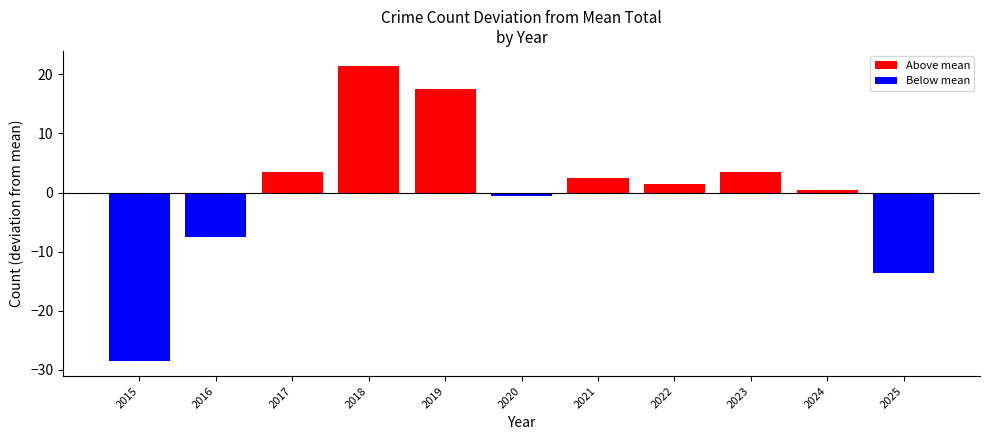

Where is the data nearest to the value -3?

2020